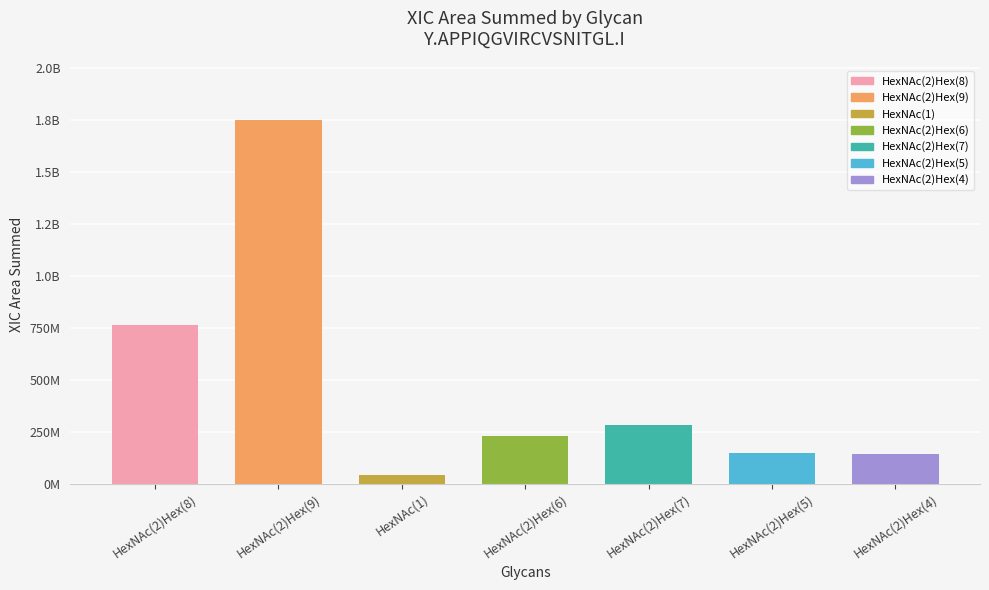

What is the label of the 3rd bar from the left?

HexNAc(1)